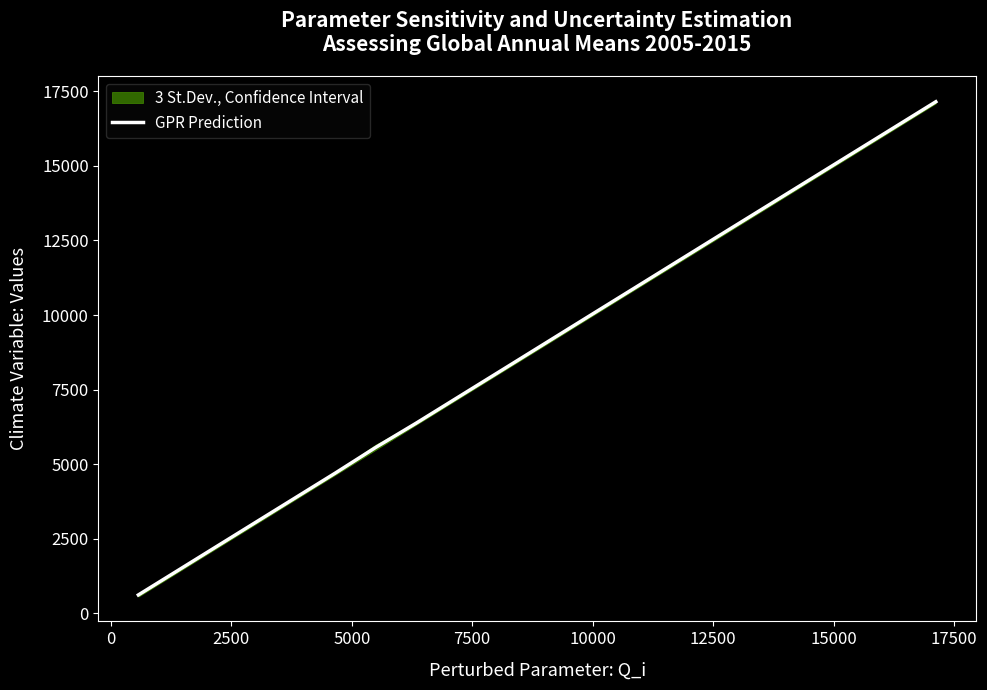

Is it true that the value at 7500 is 1558.1?

False